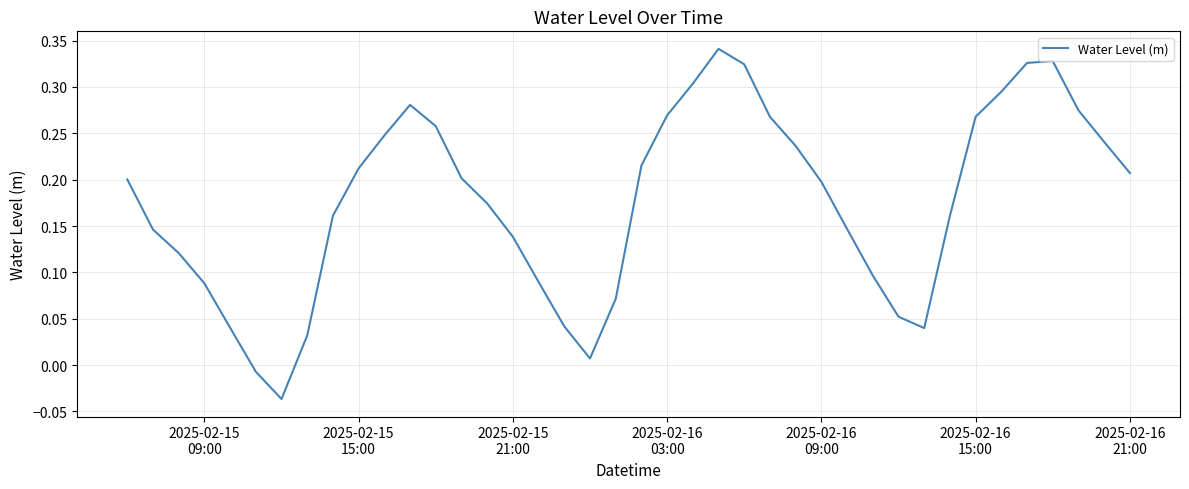

What is the difference between the maximum and minimum values?

0.4